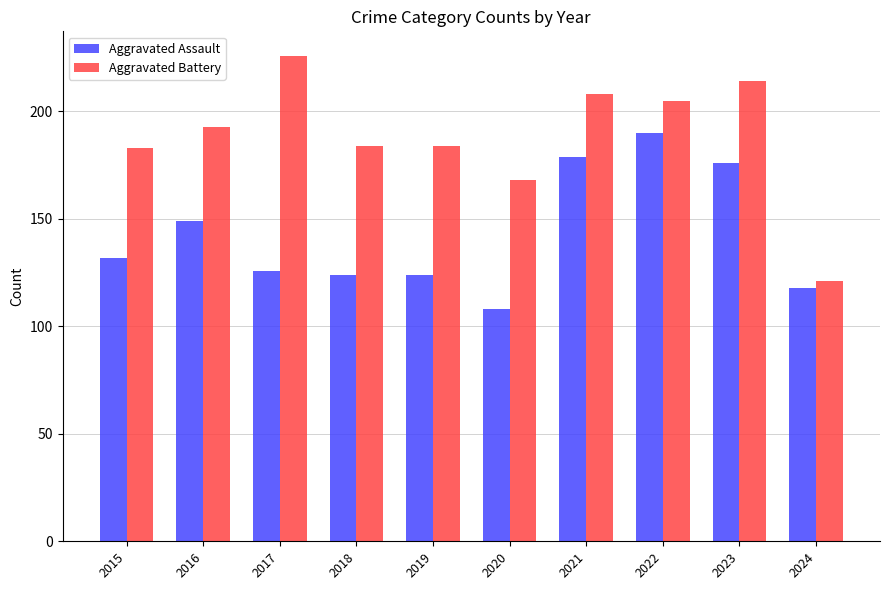

List the series in order of their overall mean, lowest first.

Aggravated Assault, Aggravated Battery